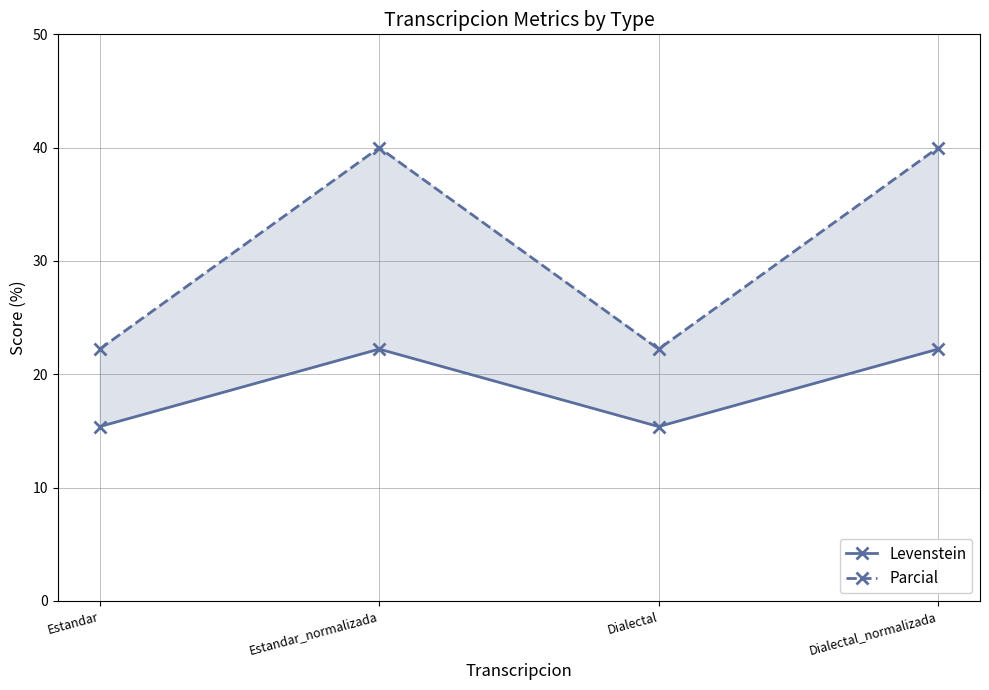

What is the total value across all series at Dialectal?

37.6